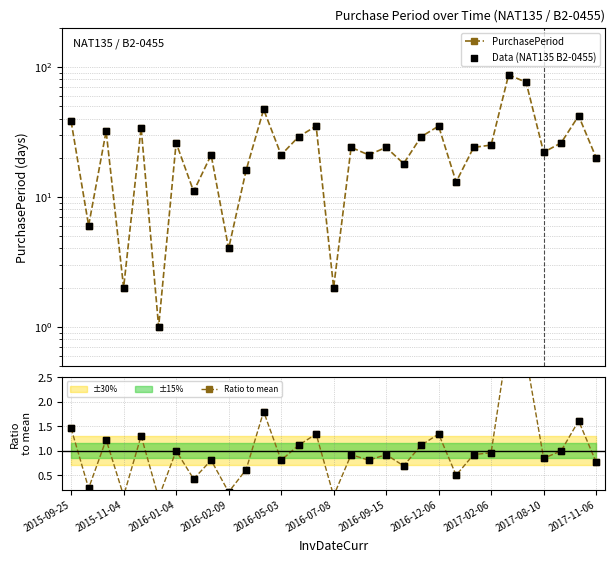

What are all the series names shown in the legend?

PurchasePeriod, Data (NAT135 B2-0455), Ratio to mean